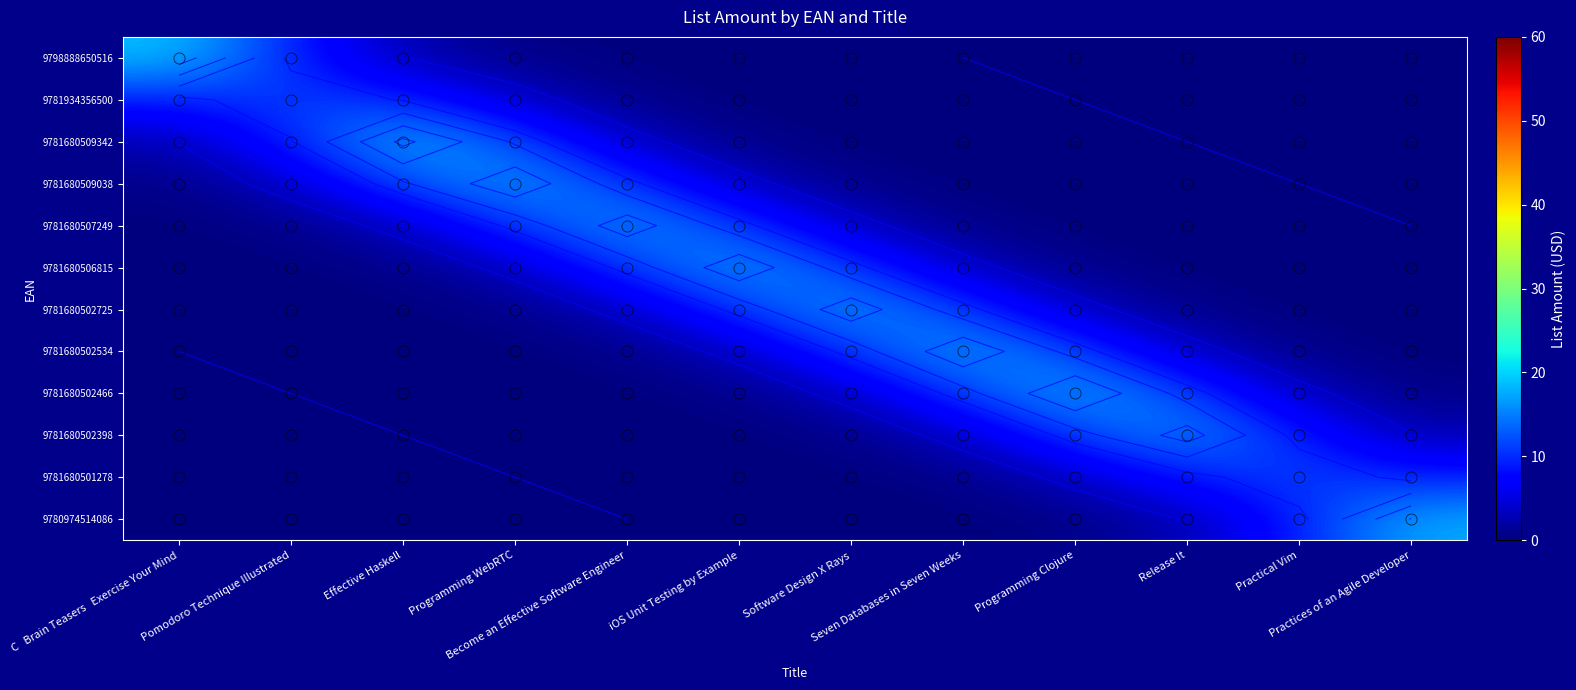

Which label corresponds to the largest value in the chart?

C   Brain Teasers   Exercise Your Mind